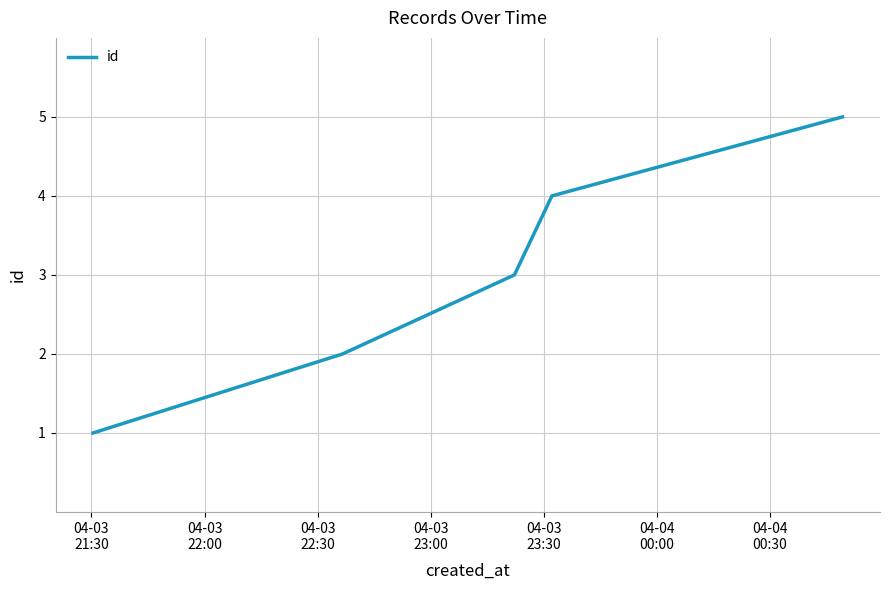

True or false: there are more than 1 points higher than both neighbors.

False